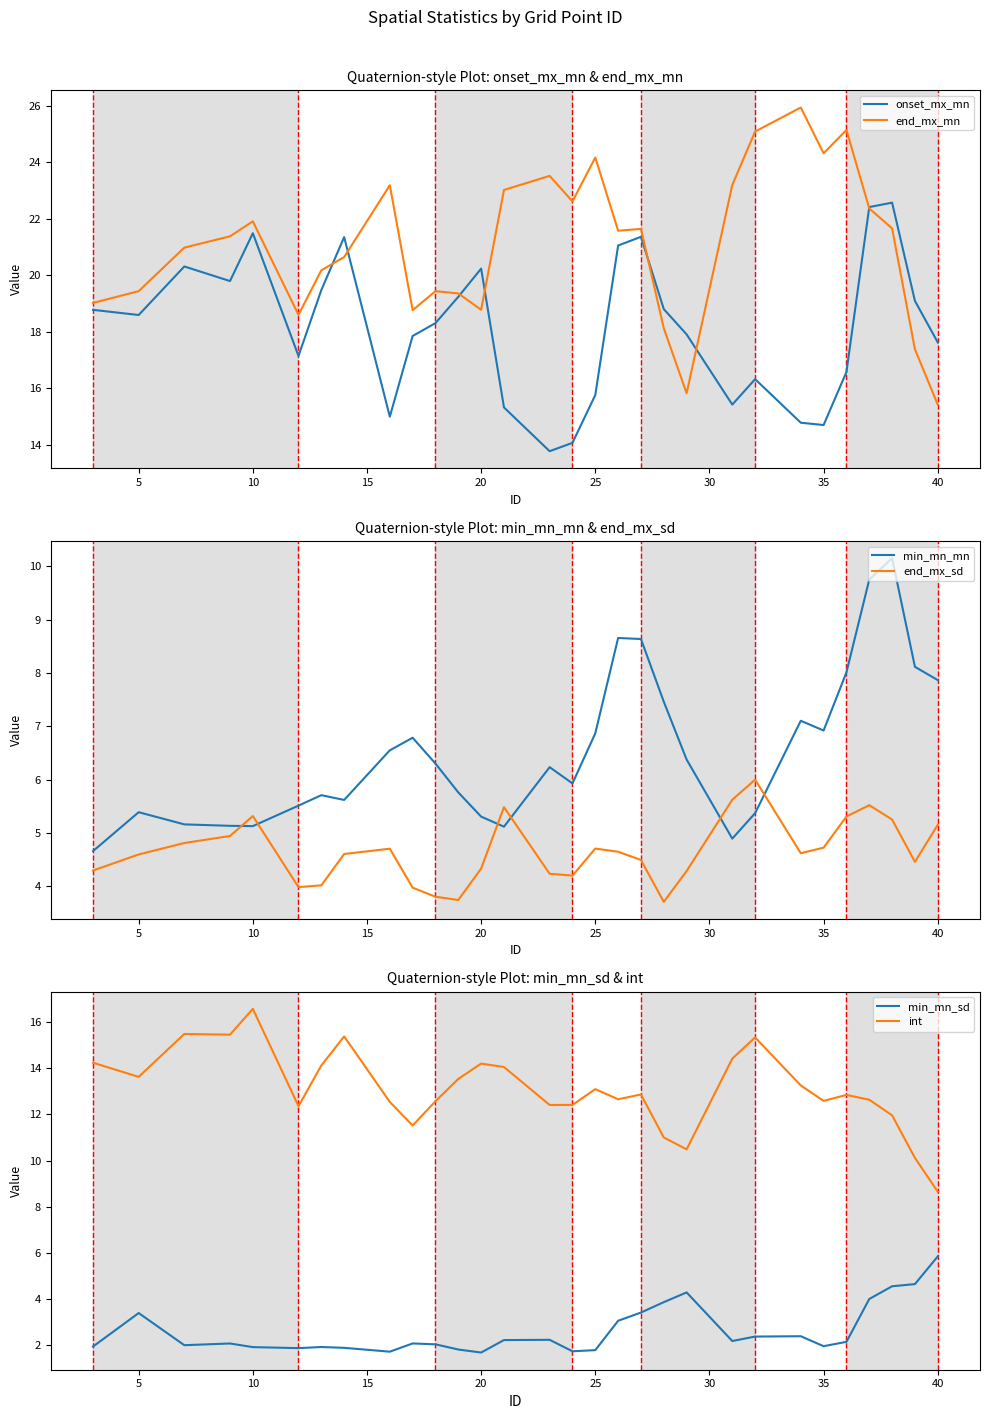

In int, how many points are higher than both neighbors (excluding endpoints)?

8